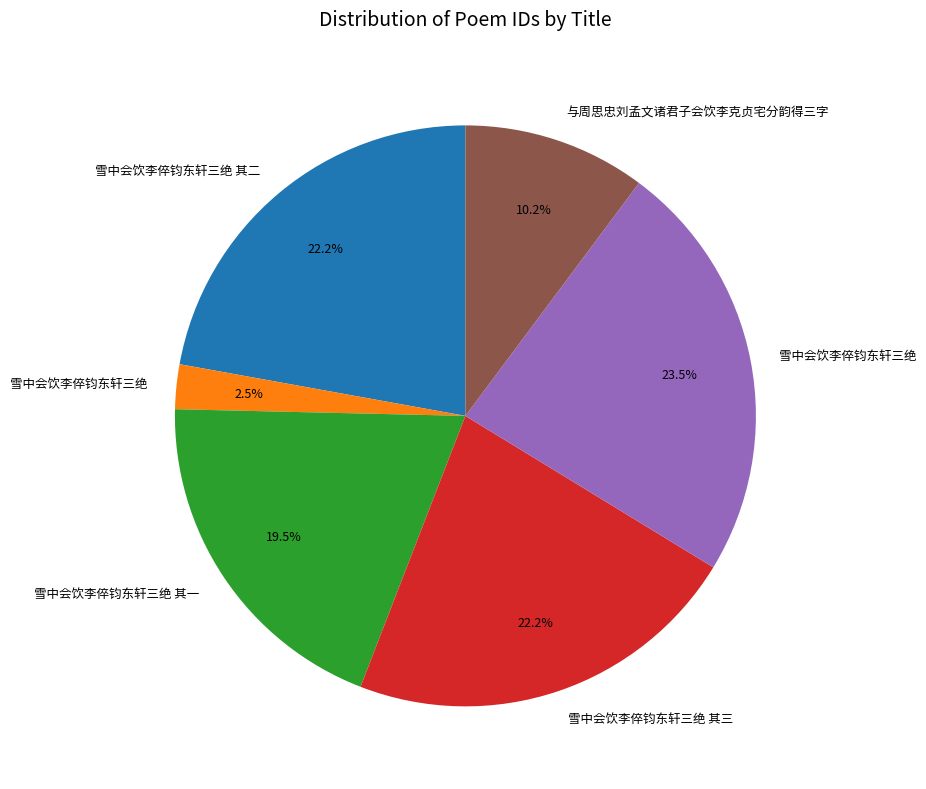

Is there any slice that represents more than half of the pie?

No